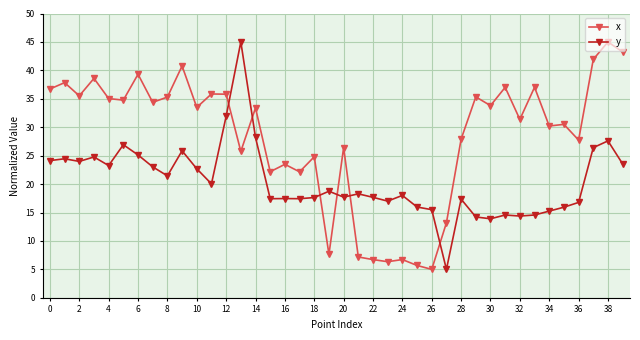

Is this an area chart (filled region under the line)?

No